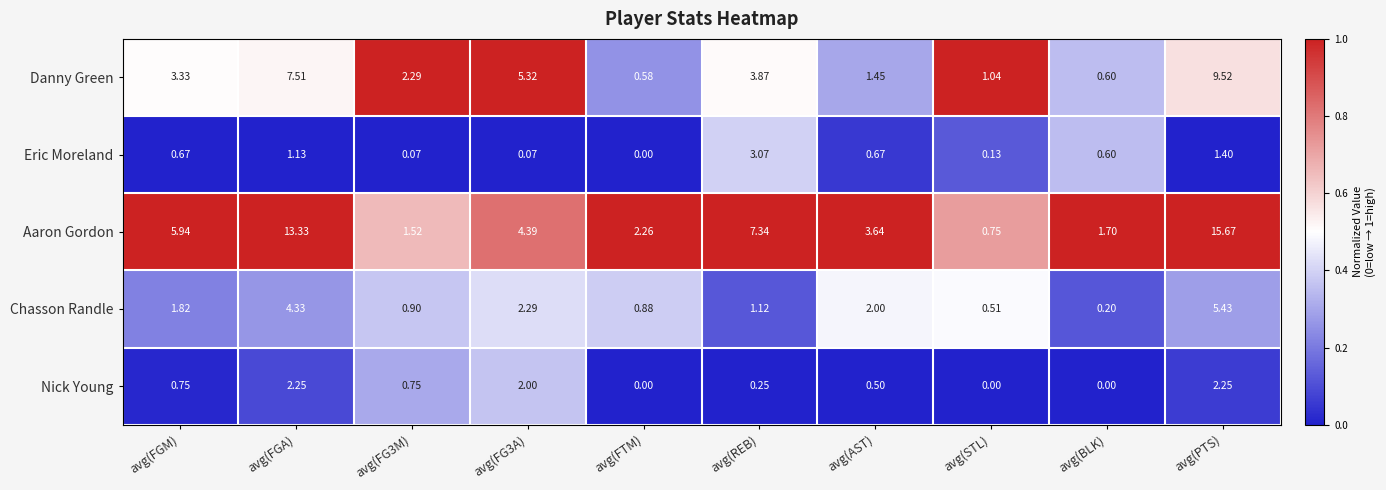

Between avg(FG3M) and avg(AST), which series saw the biggest shift?

Aaron Gordon